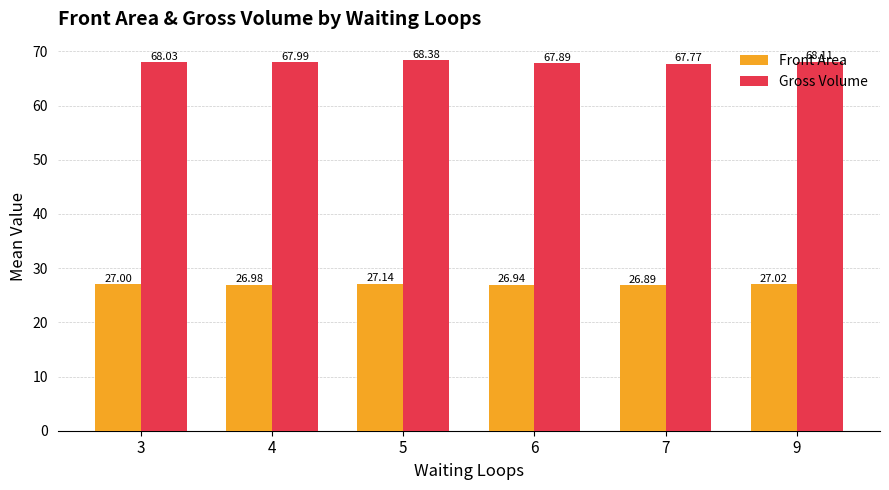

Rank the series by their average value, from lowest to highest.

Front Area, Gross Volume